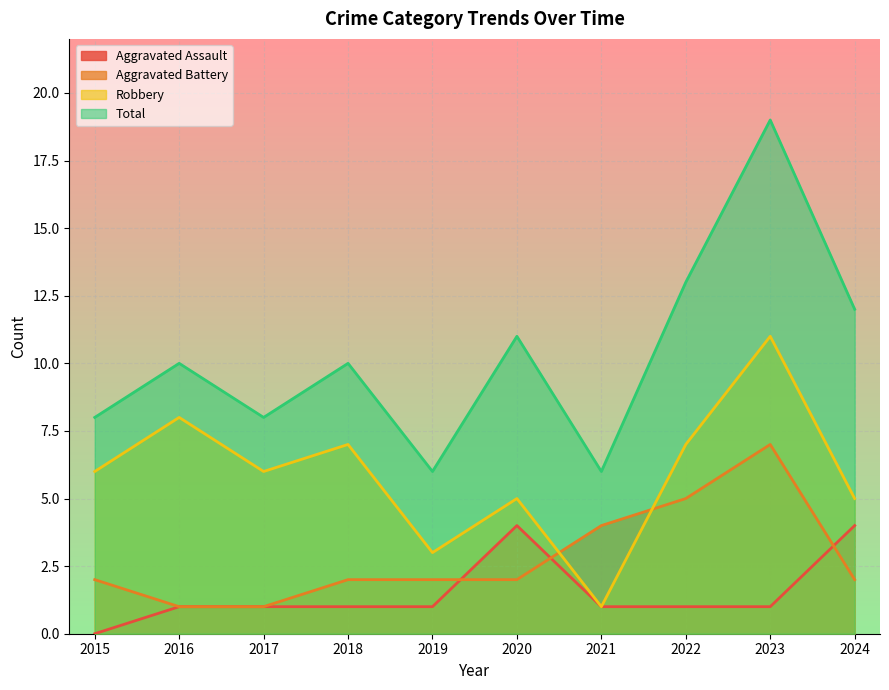

At which label is Robbery closest to 6?

2015